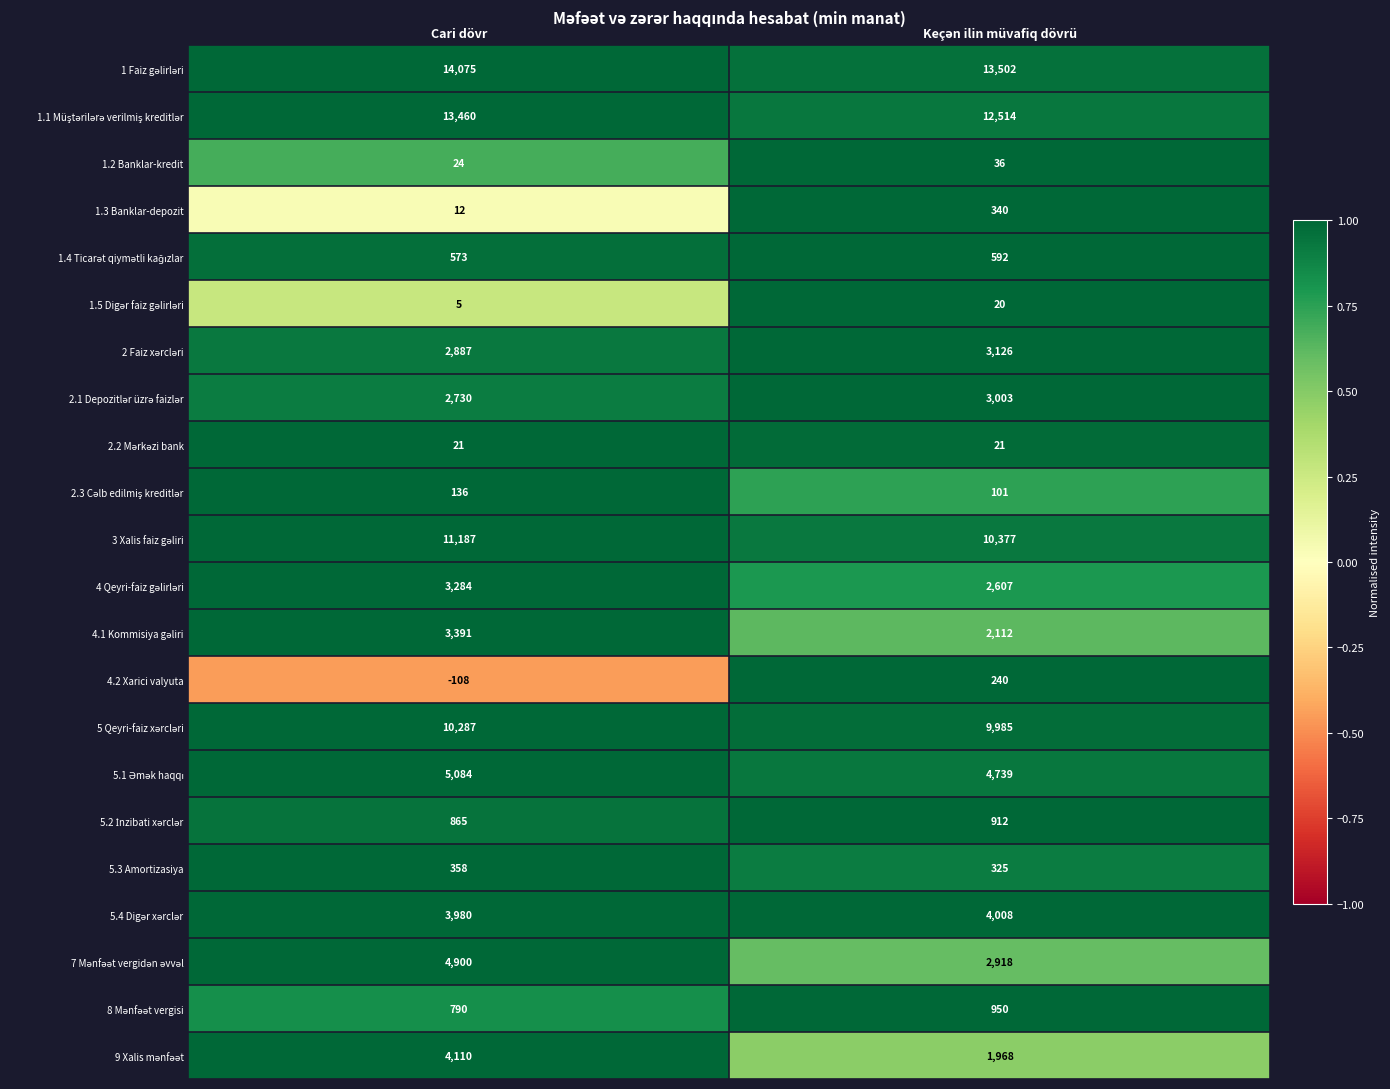

What is the smallest value displayed?

-108